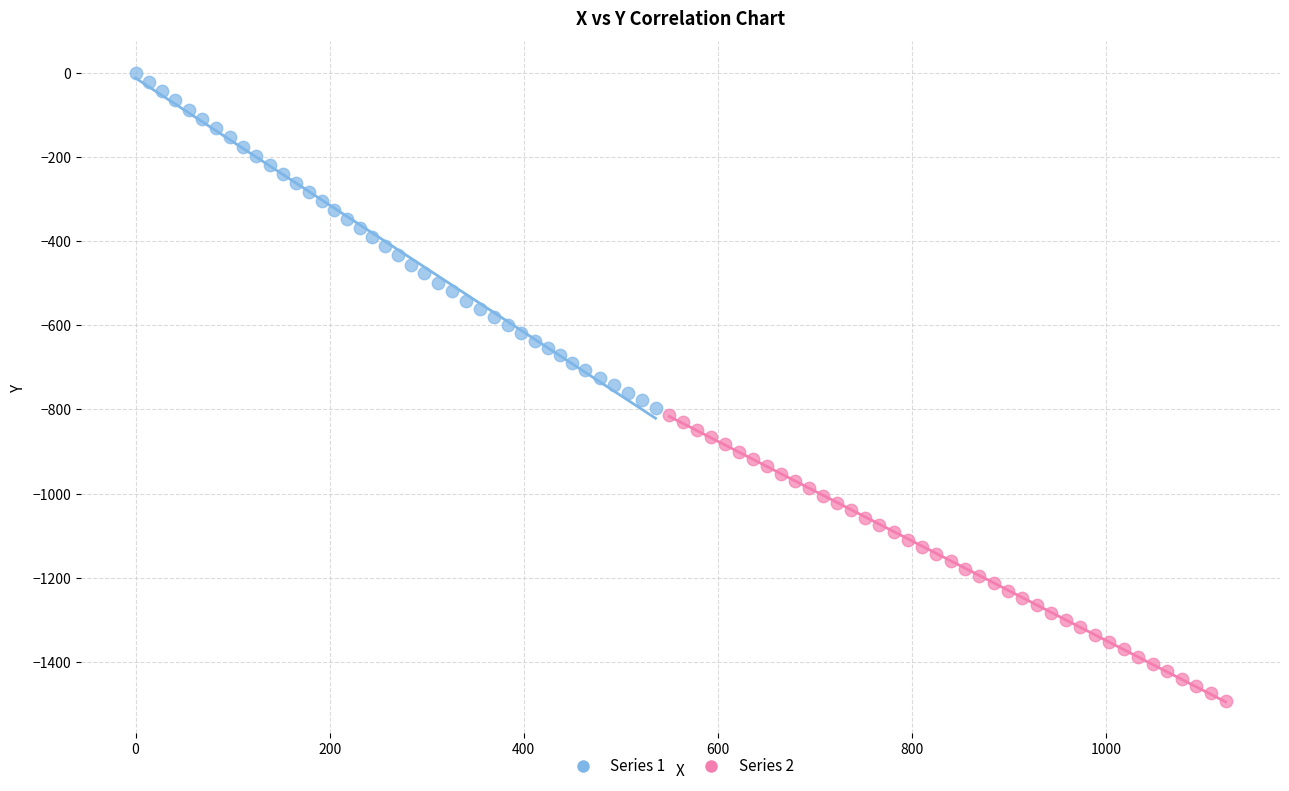

Which series contains the lowest Y value?

Series 2